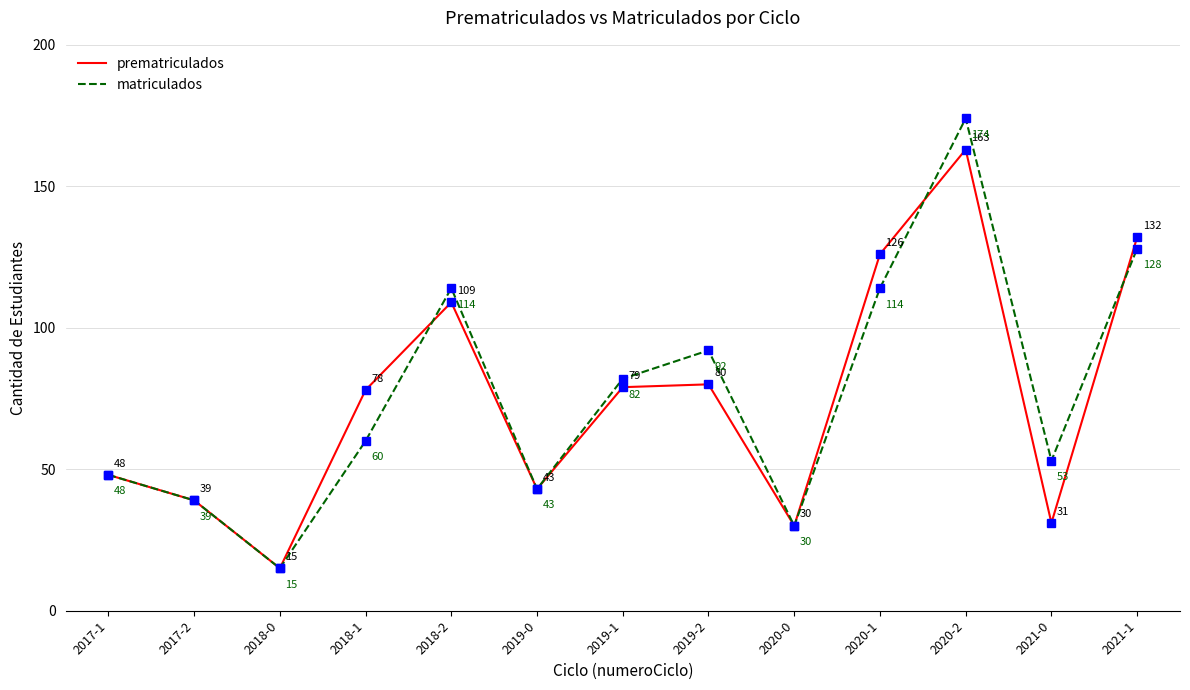

Where is the first local maximum for matriculados?

2018-2